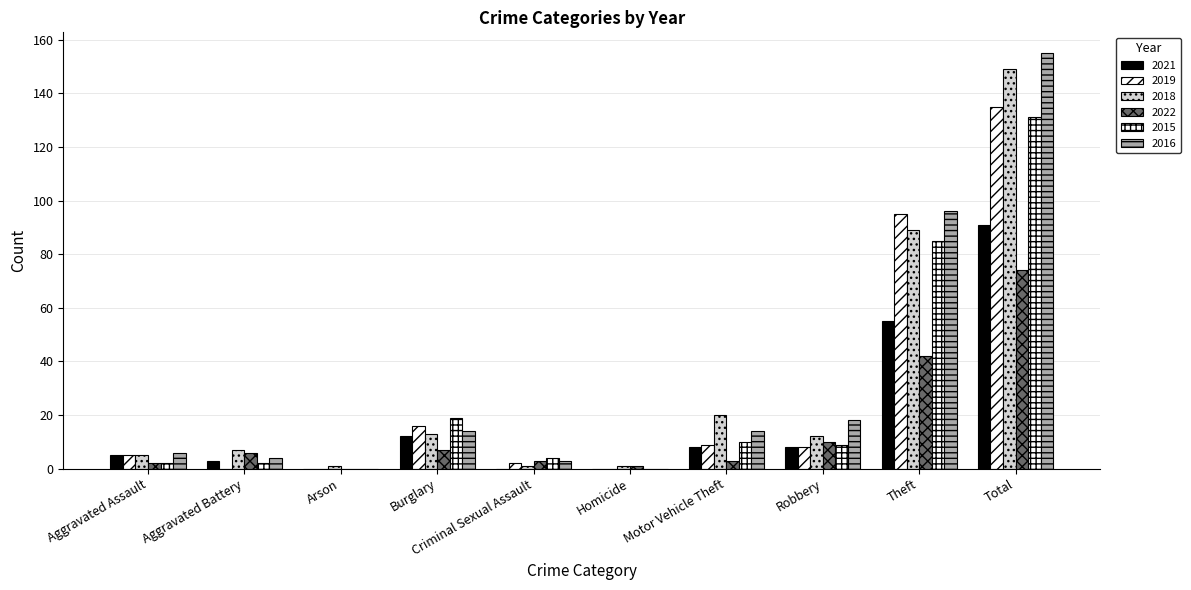

How many categories are shown in the chart?

10